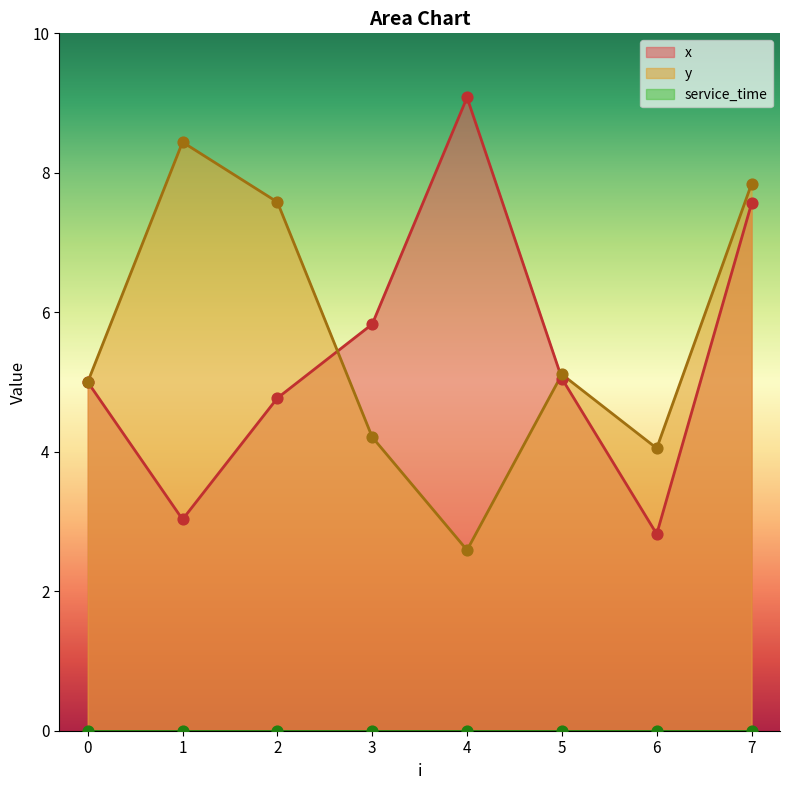

At how many categories does at least one series exceed 8?

2